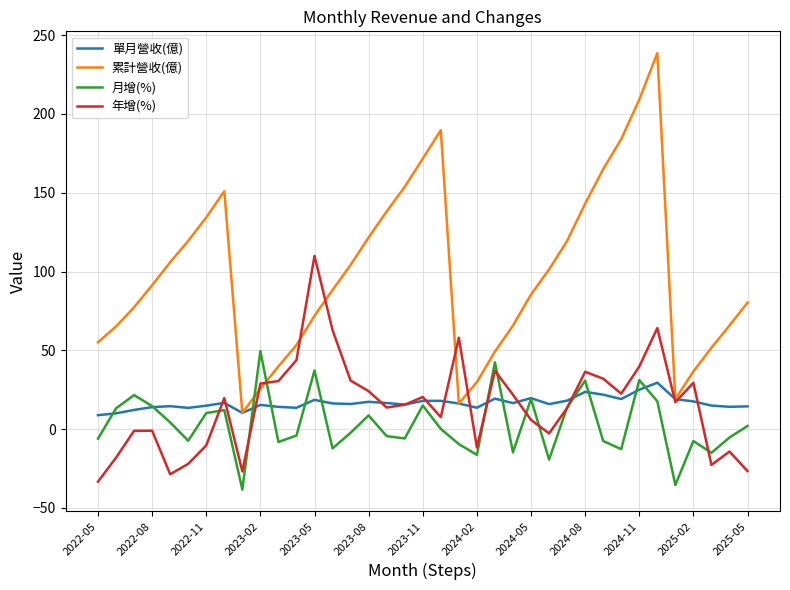

Which series ends up on top after the final intersection of 累計營收(億) and 月增(%)?

累計營收(億)